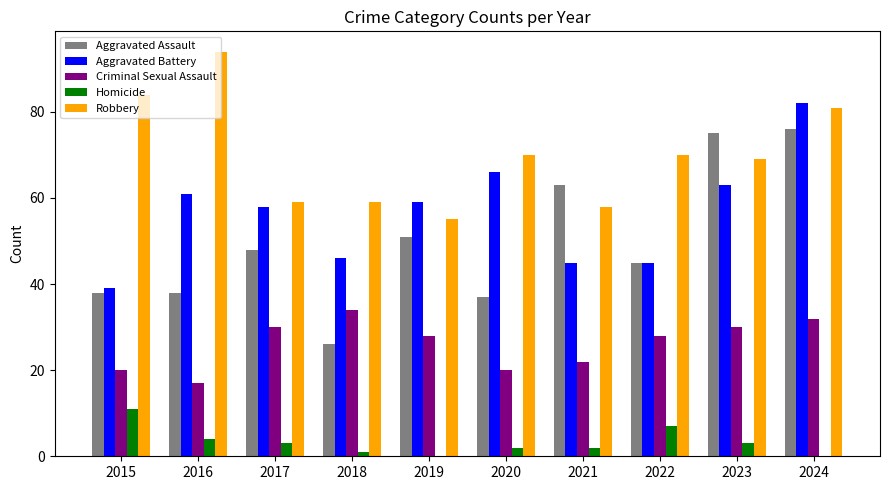

True or false: Aggravated Battery has a value of 45 at 2021.

True